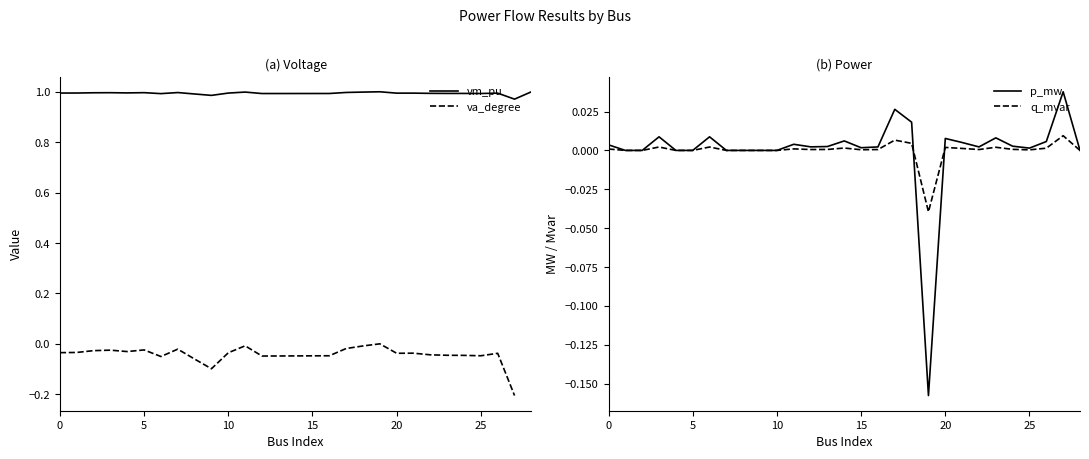

What is the label of the 18th point from the right?

11